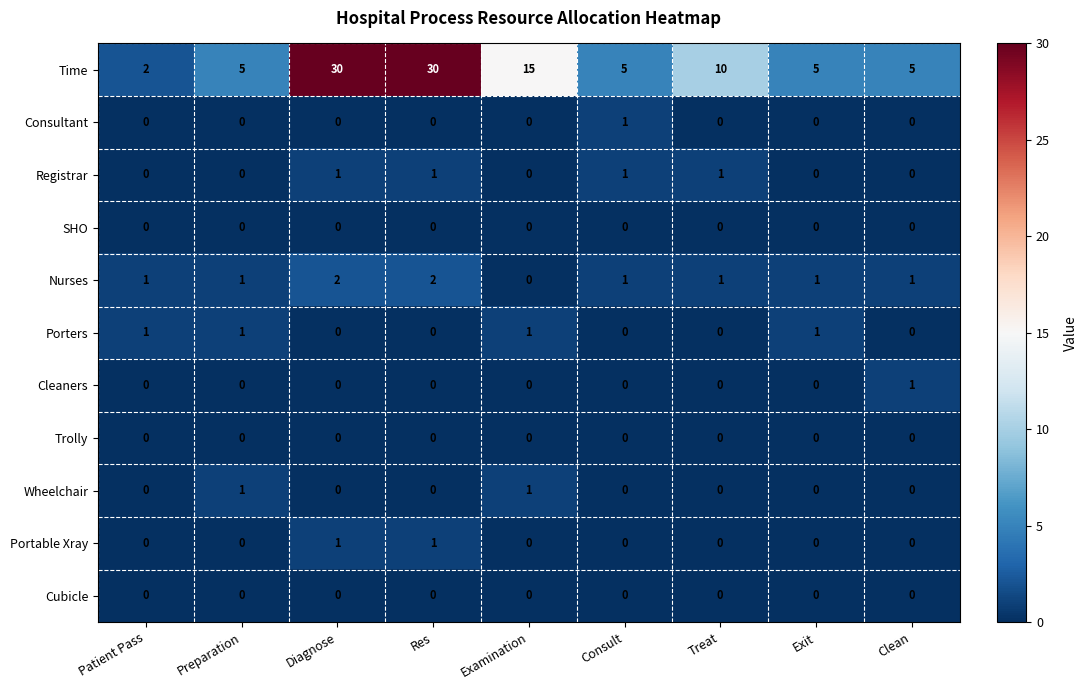

True or false: Registrar has a value of 1 at Diagnose.

True